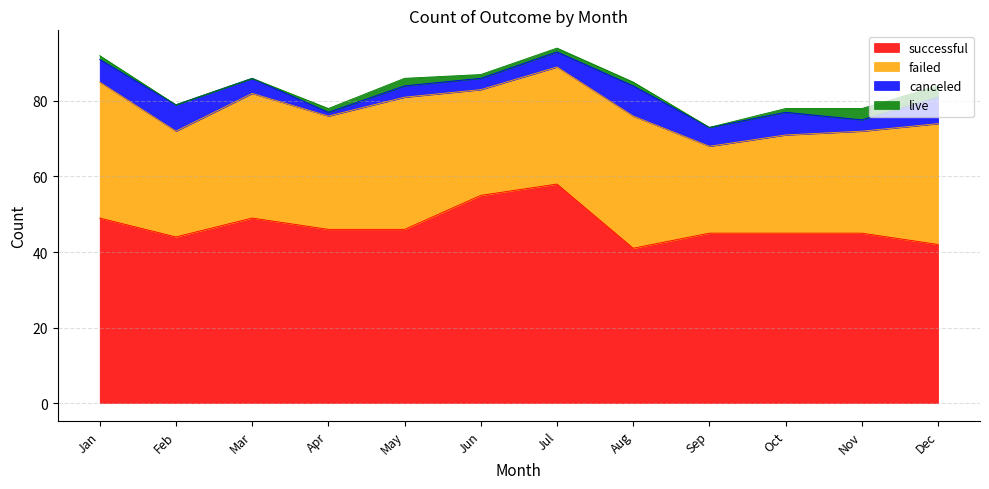

Where is the first local maximum for successful?

Mar